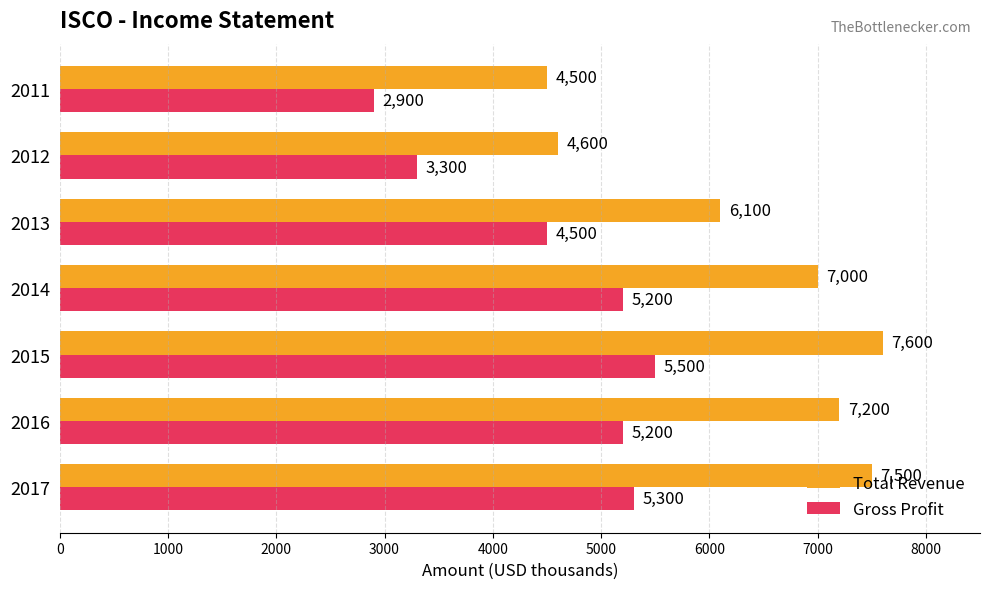

What is the total value across all series at 2015?

13100